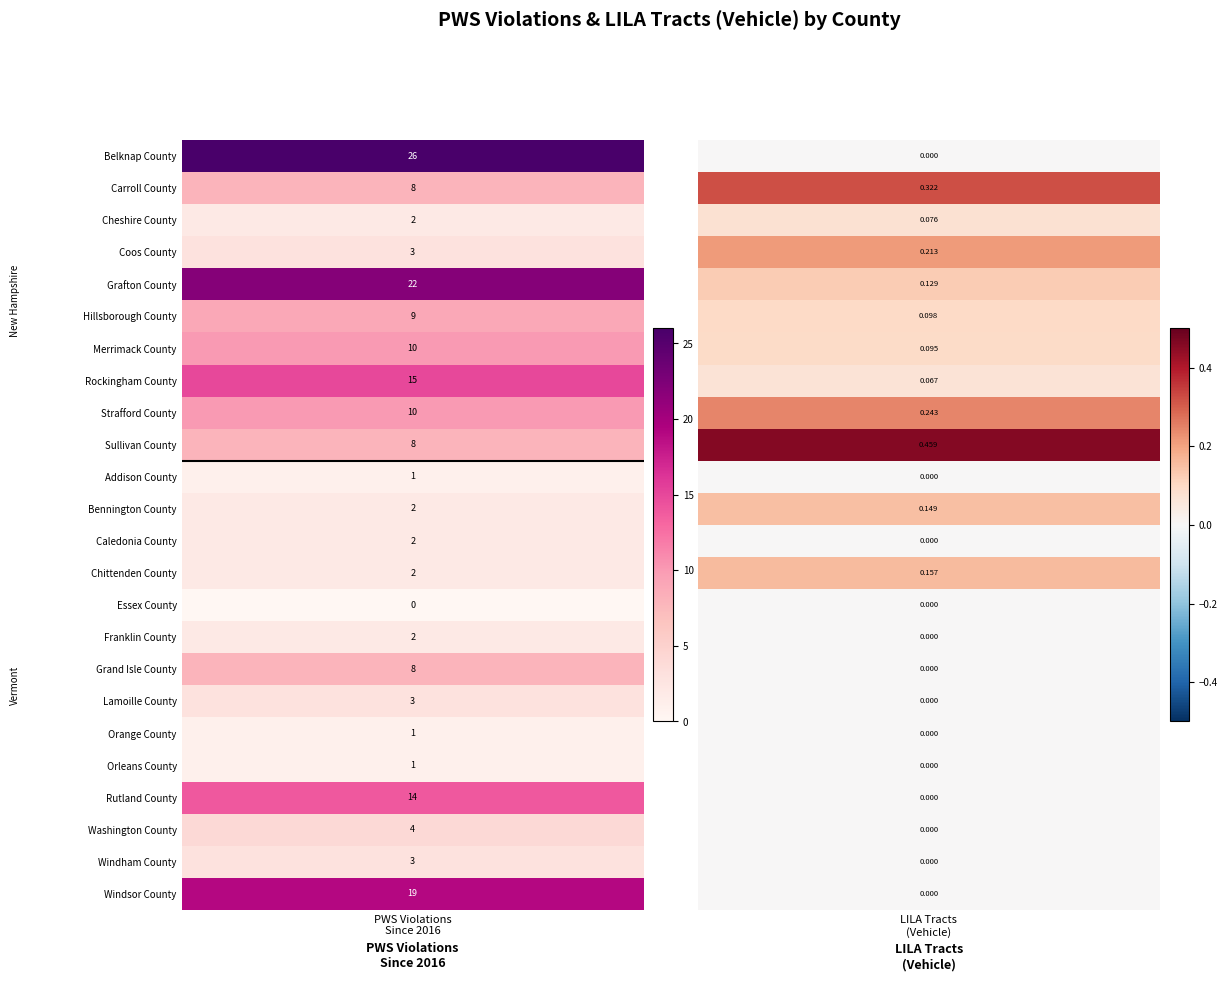

What is the sum of the Orleans County values at PWS_Violations_Since_2016 and LILATracts_Vehicle?

1.0